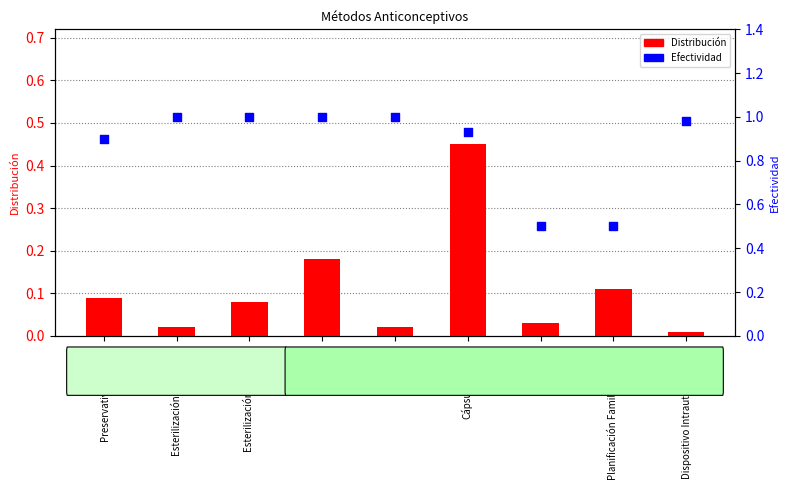

Which series has the largest total across all categories?

Efectividad